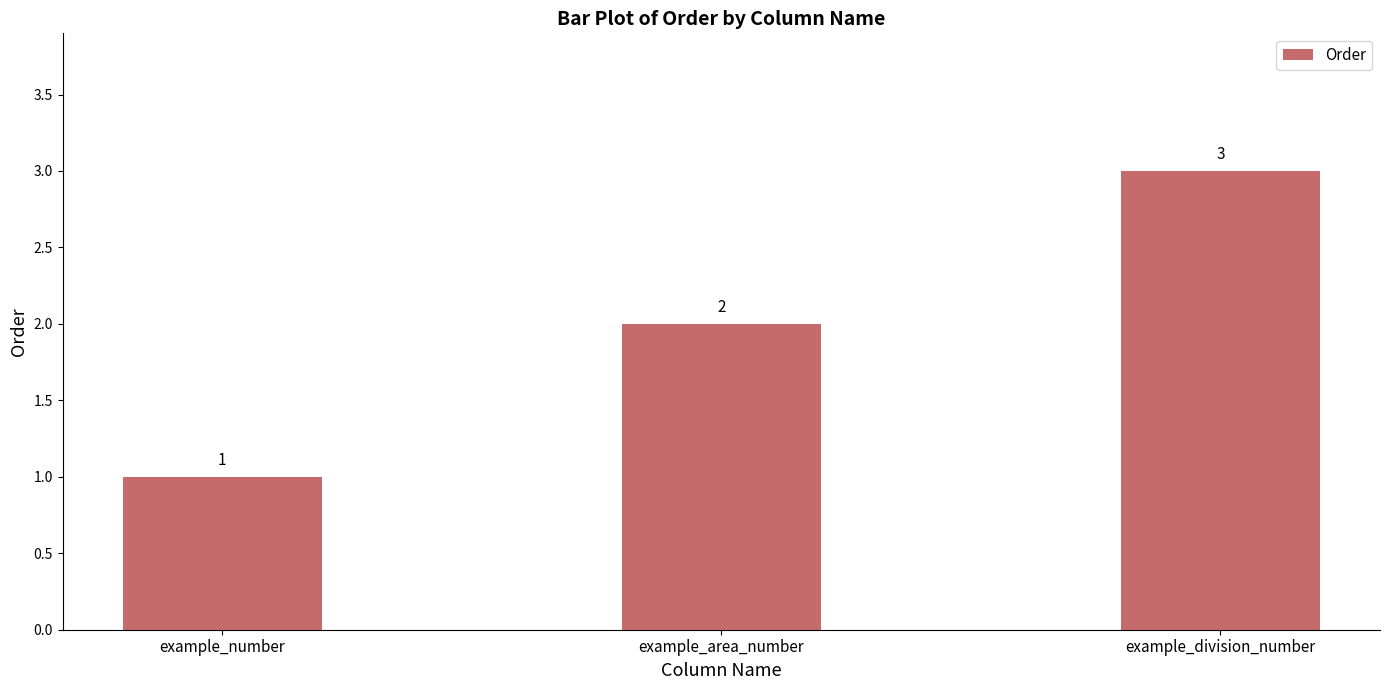

Which has a higher value, example_area_number or example_division_number?

example_division_number